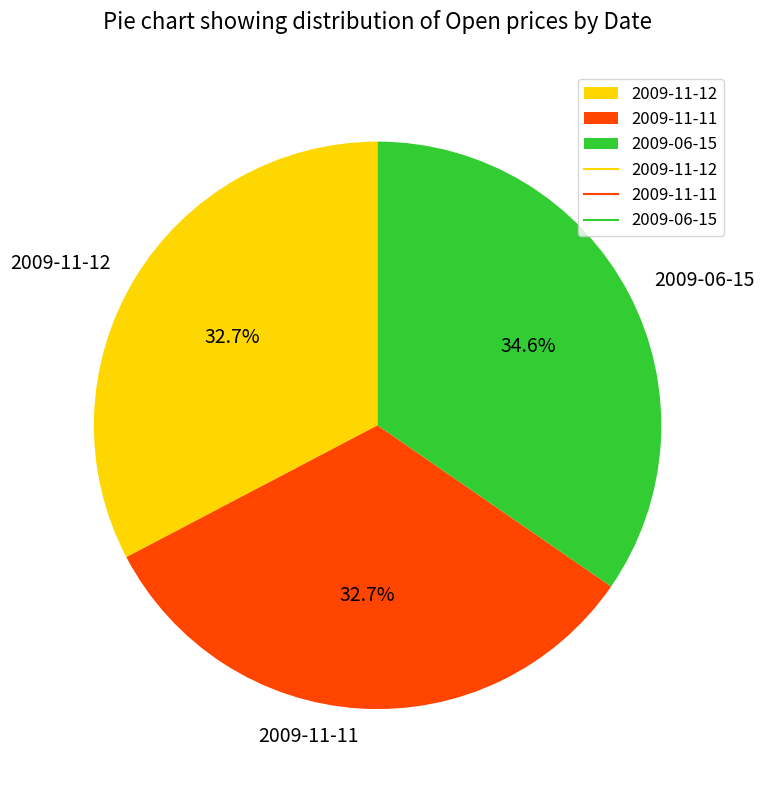

Do 2009-06-15 and 2009-11-12 together represent more than half of the pie?

Yes